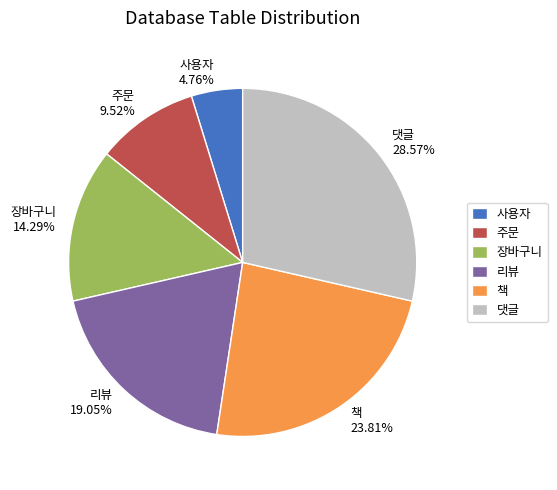

Which has a higher value, 장바구니 14.29% or 주문 9.52%?

장바구니 14.29%